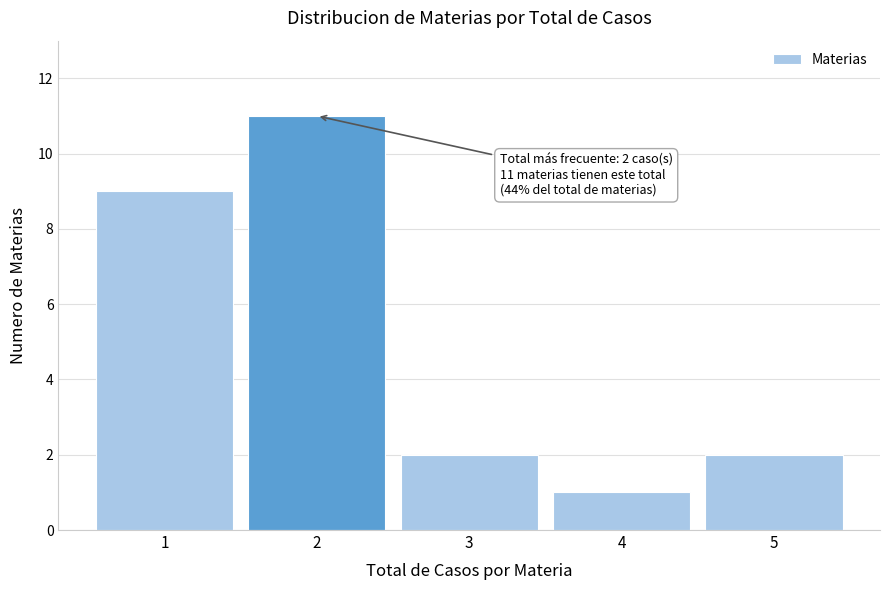

Reading left to right, transcribe all the data shown in this chart.

1=9	2=11	3=2	4=1	5=2